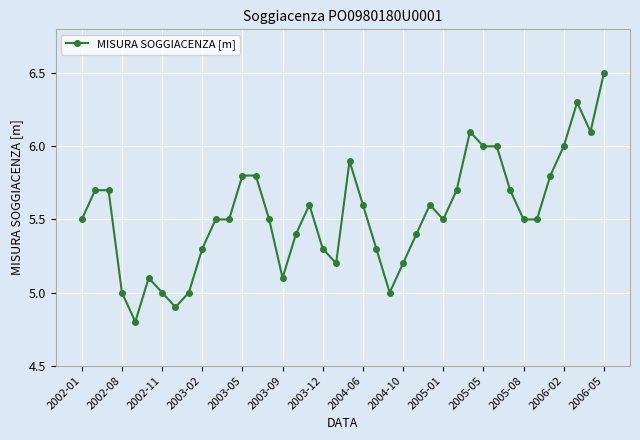

How many lines are shown in the chart?

1